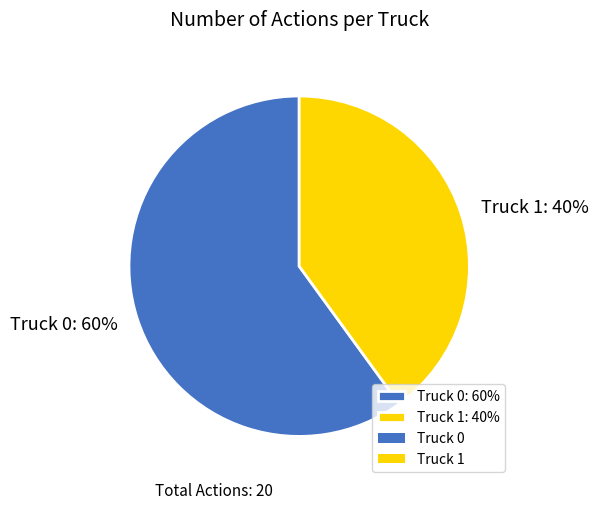

What percentage is the Truck 1 slice, to the nearest percent?

40%